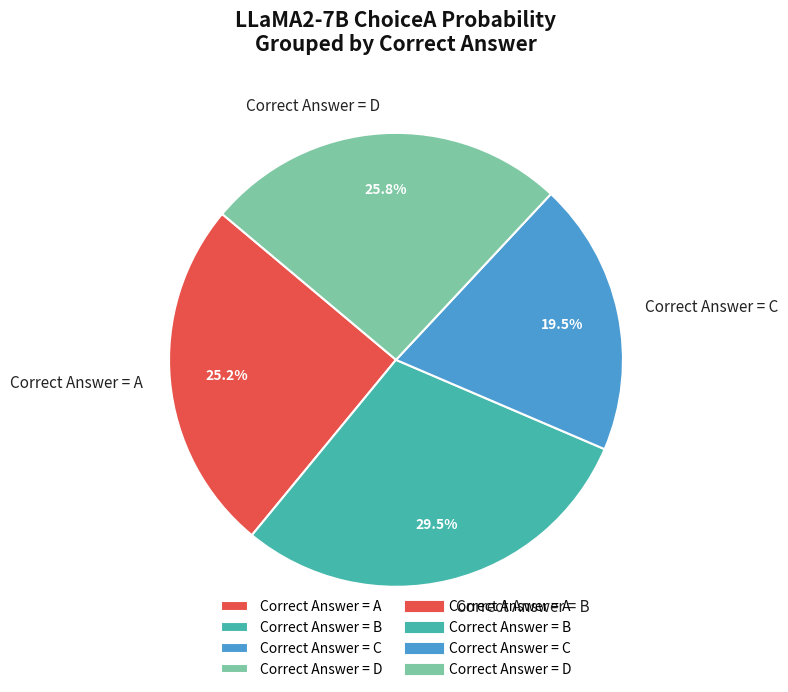

Which has a higher value, Correct Answer = B or Correct Answer = A?

Correct Answer = B